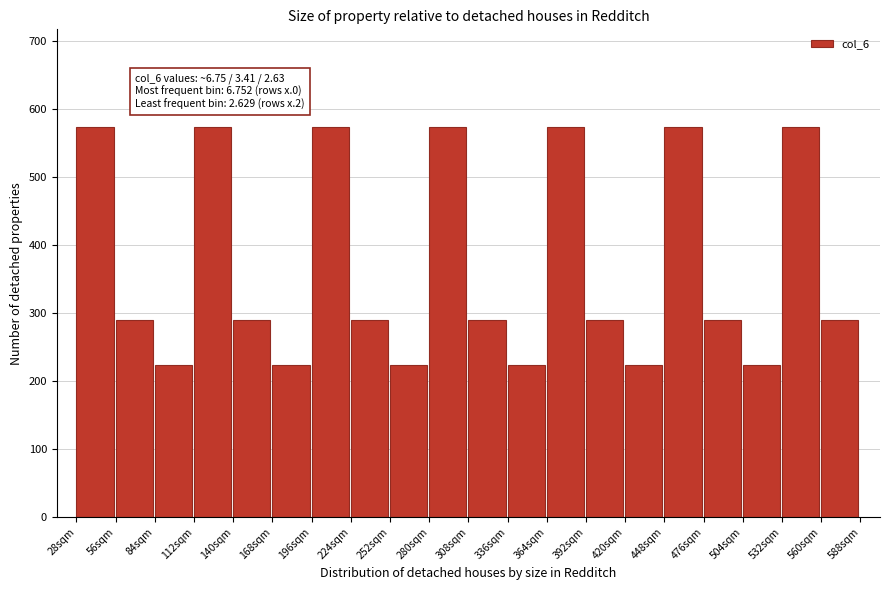

Reading right to left, what are all the values shown in this chart?

560sqm=289.6	532sqm=573.9	504sqm=223.5	476sqm=289.6	448sqm=573.9	420sqm=223.5	392sqm=289.6	364sqm=573.9	336sqm=223.5	308sqm=289.6	280sqm=573.9	252sqm=223.5	224sqm=289.6	196sqm=573.9	168sqm=223.5	140sqm=289.6	112sqm=573.9	84sqm=223.5	56sqm=289.6	28sqm=573.9